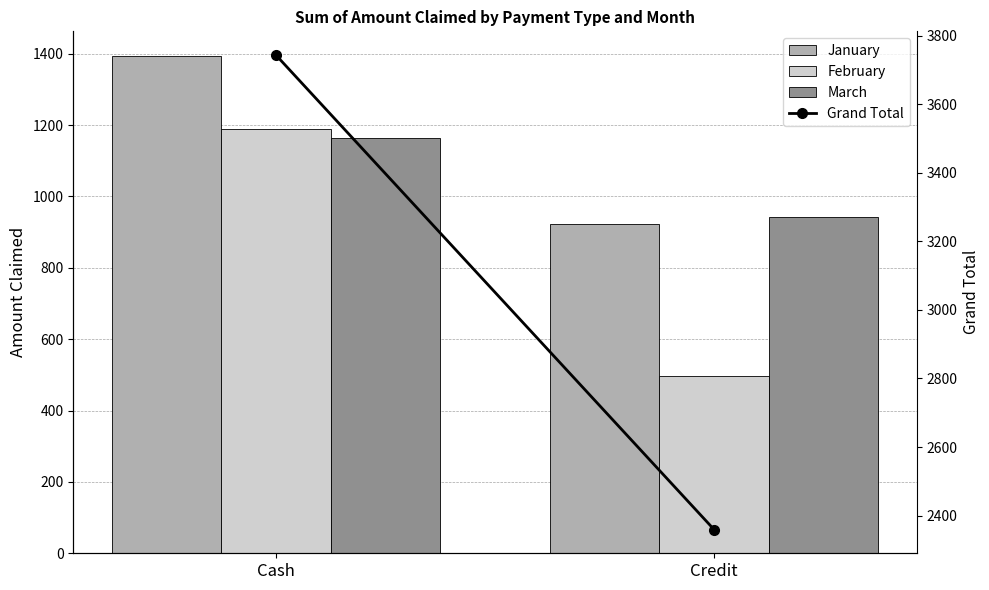

Which category has the lowest value across all series?

Credit